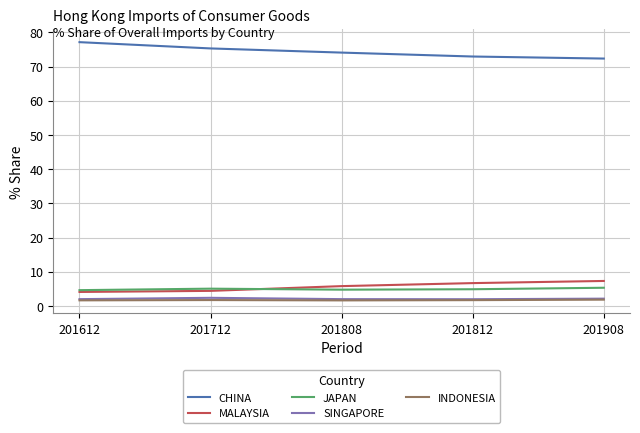

In JAPAN, how many points are lower than both neighbors (excluding endpoints)?

1